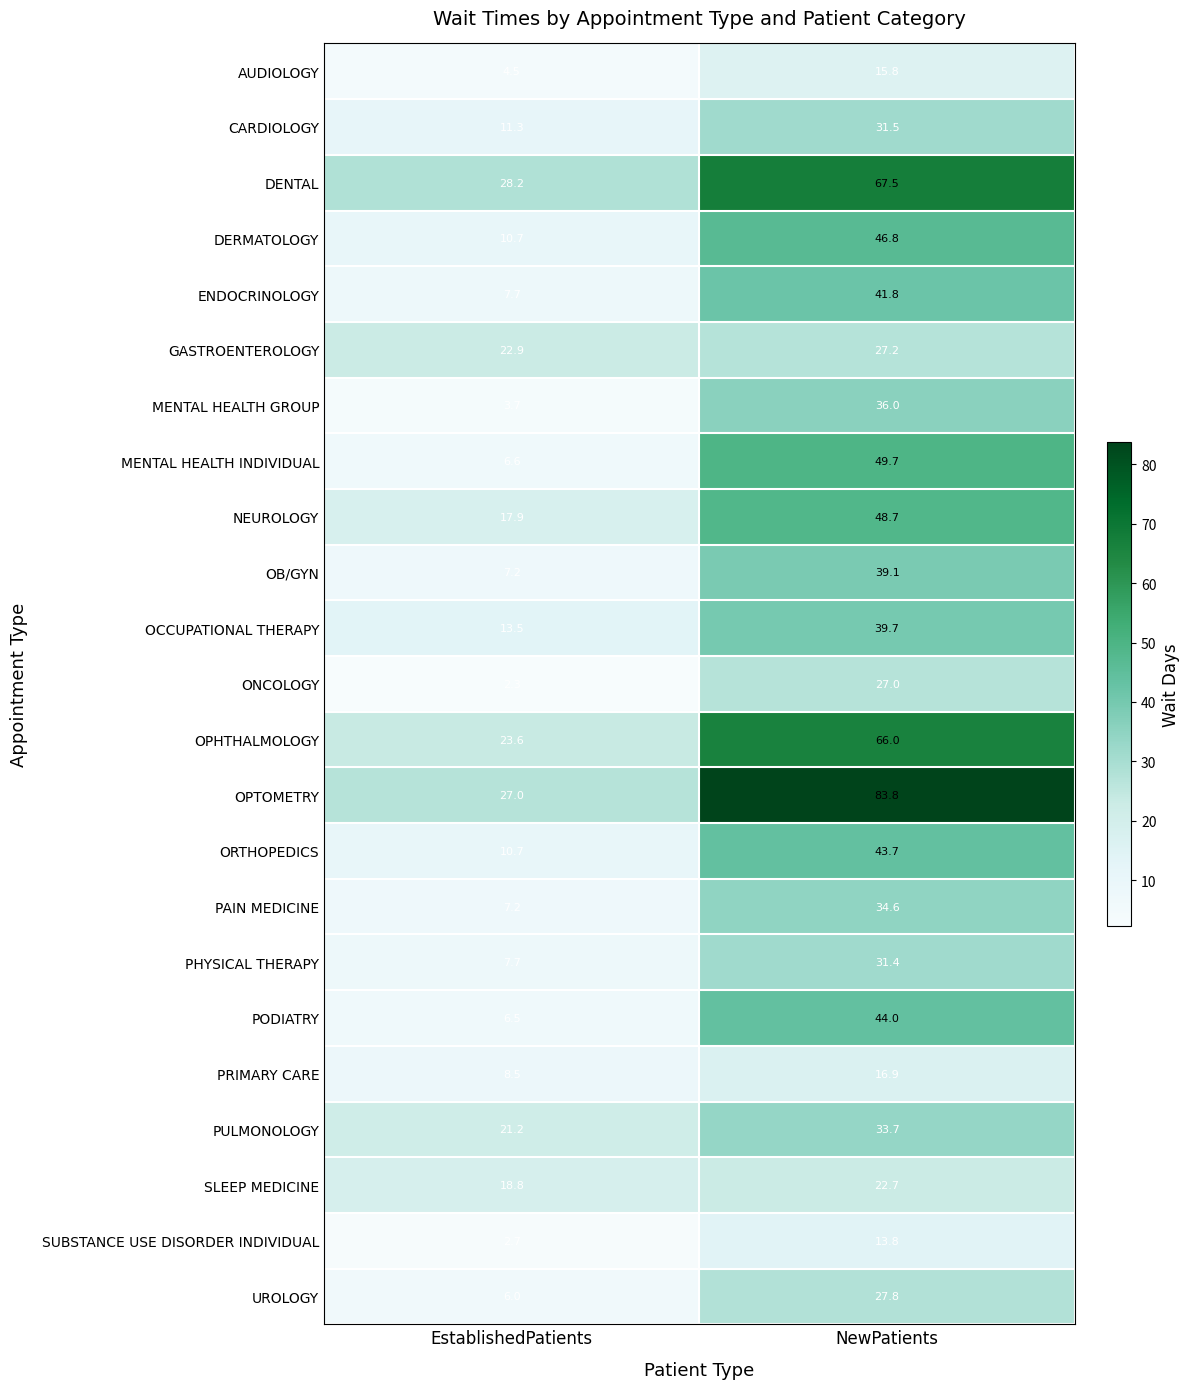

At which category is the sum across all series the highest?

NewPatients